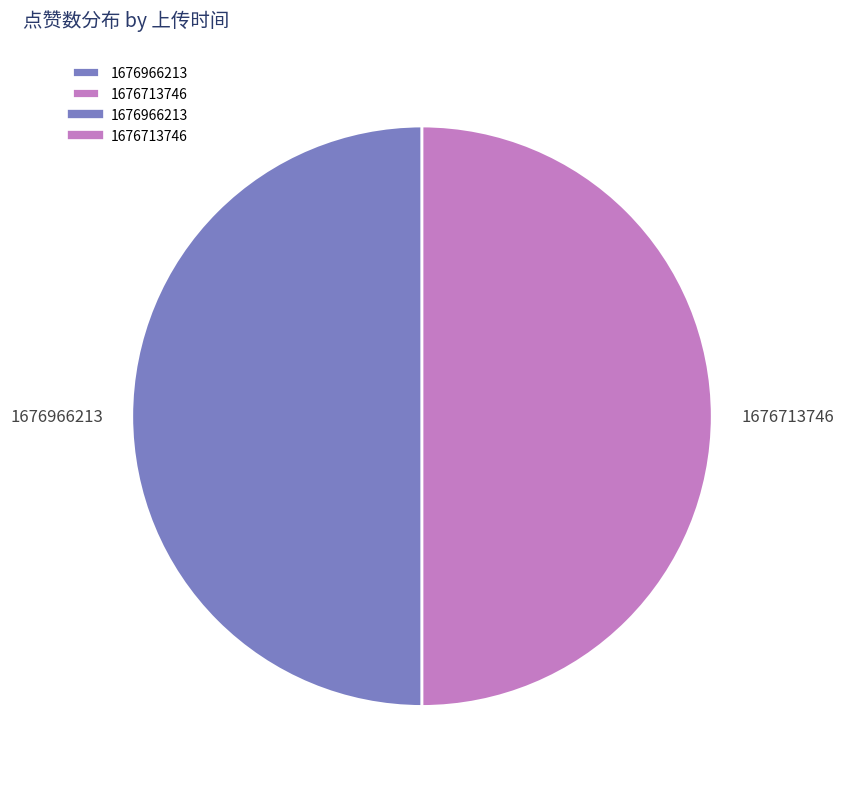

The 1676713746 slice represents 55% of the pie. True or false?

False